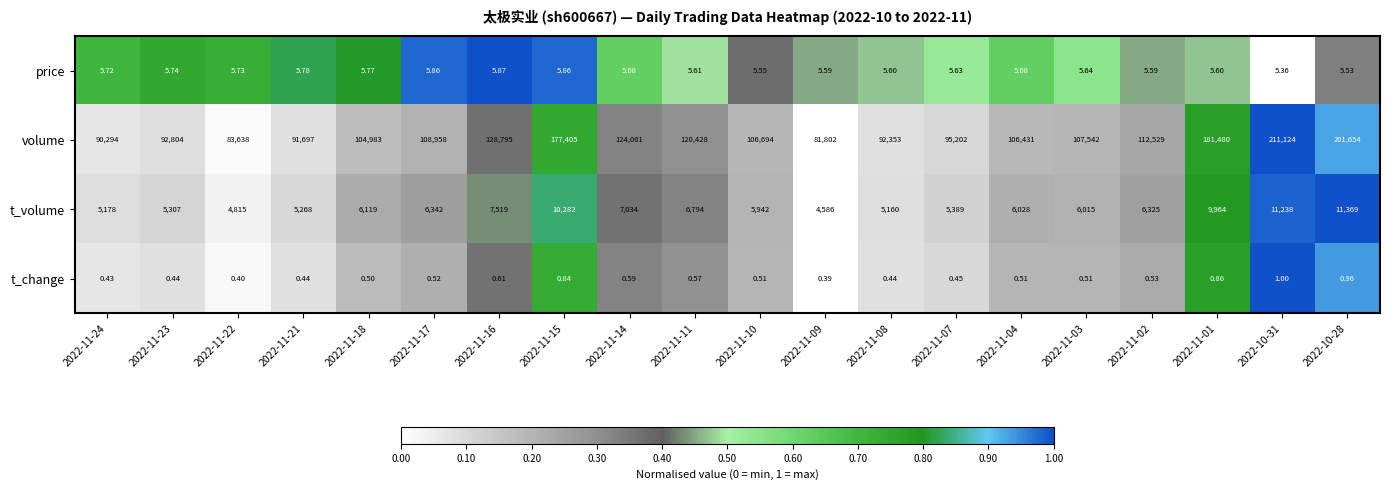

Between 2022-11-10 and 2022-11-09, which series saw the biggest shift?

volume